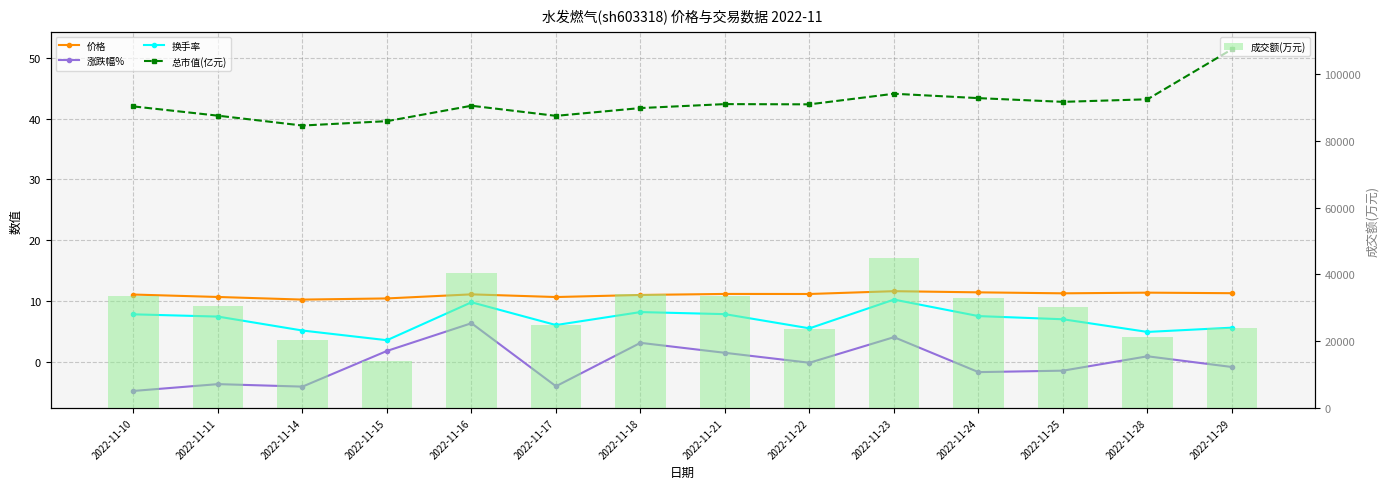

What is the difference between the 换手率 values at 2022-11-24 and 2022-11-21?

0.3